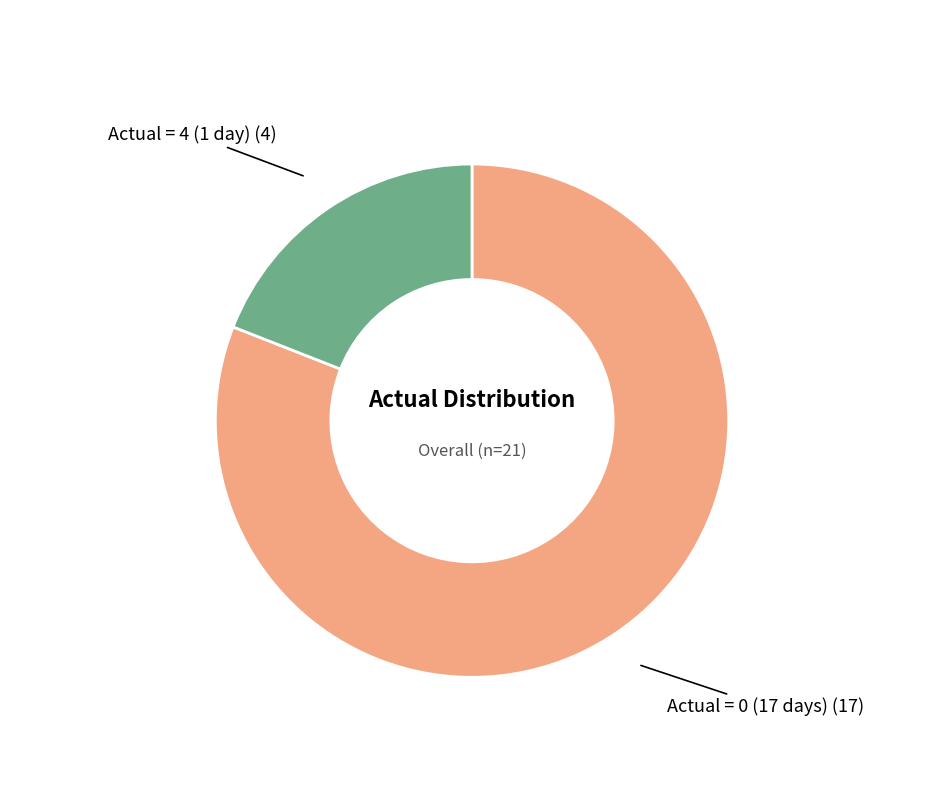

How many slices are in this pie chart?

2